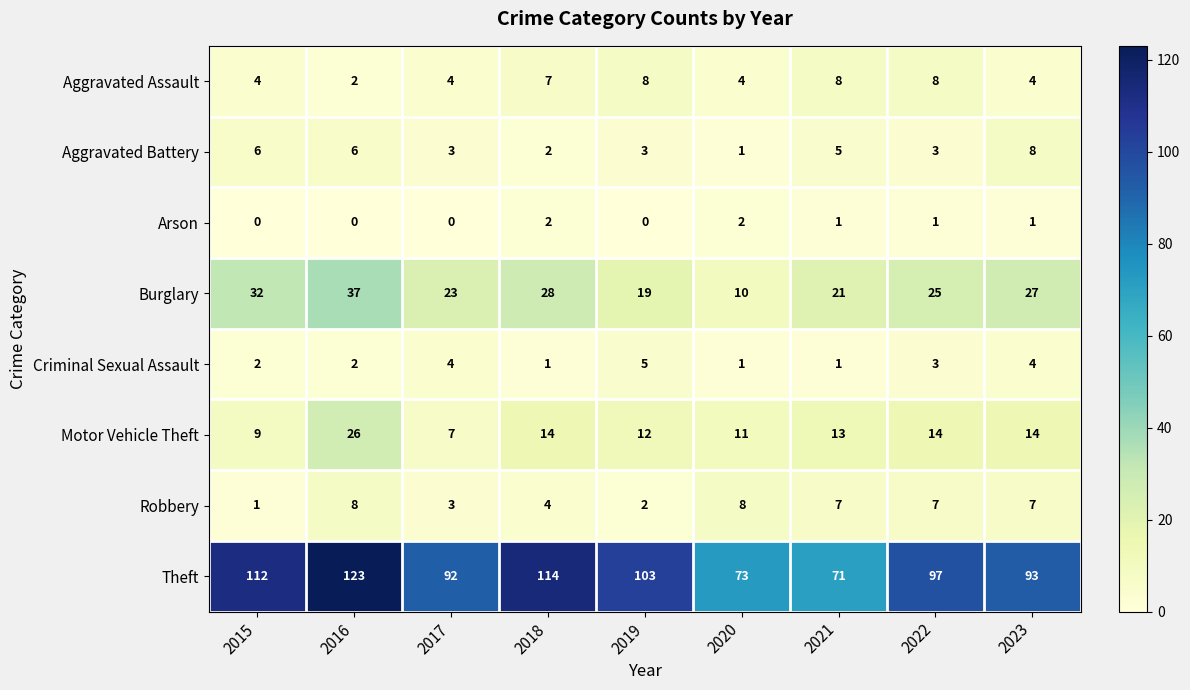

What is the sum of all Criminal Sexual Assault values?

23